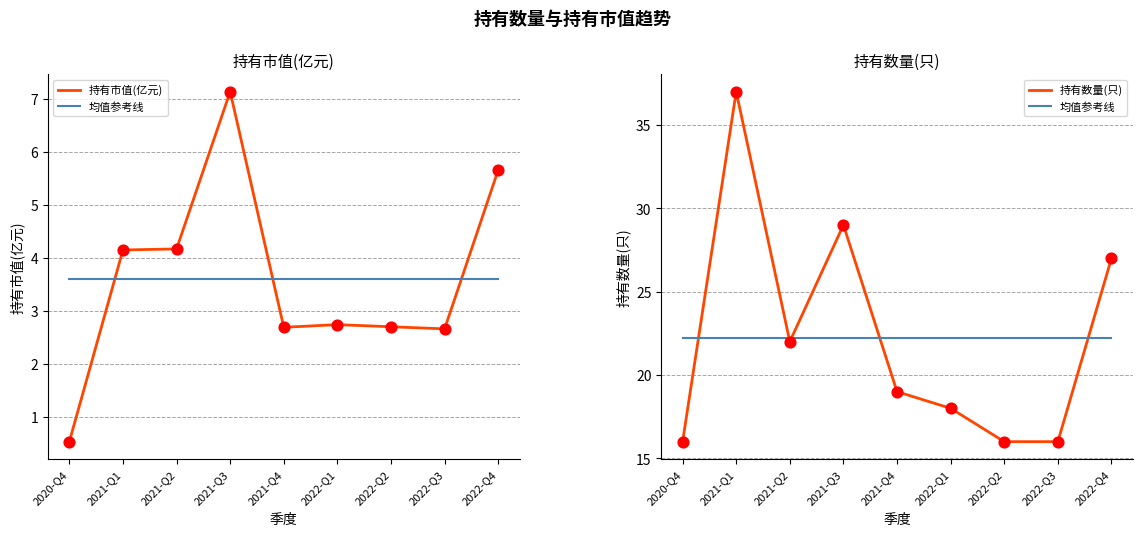

Which series contains the lowest Y value?

持有市值(亿元)